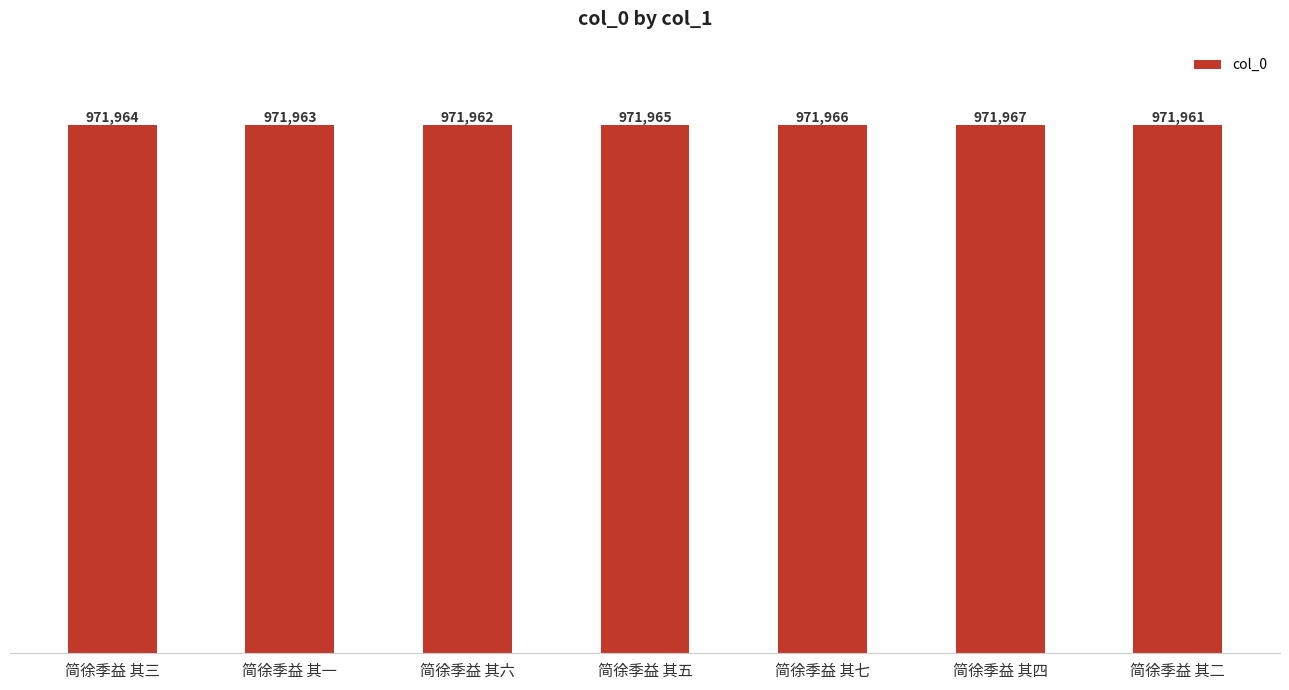

What is the maximum value shown in the chart?

971967